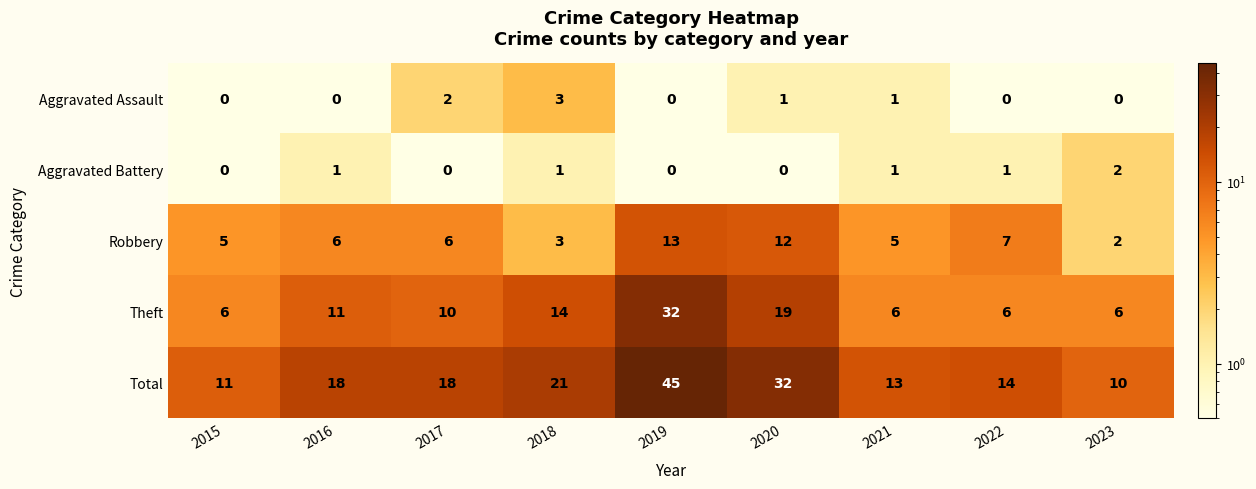

What is the difference between the highest and lowest values at 2022?

14